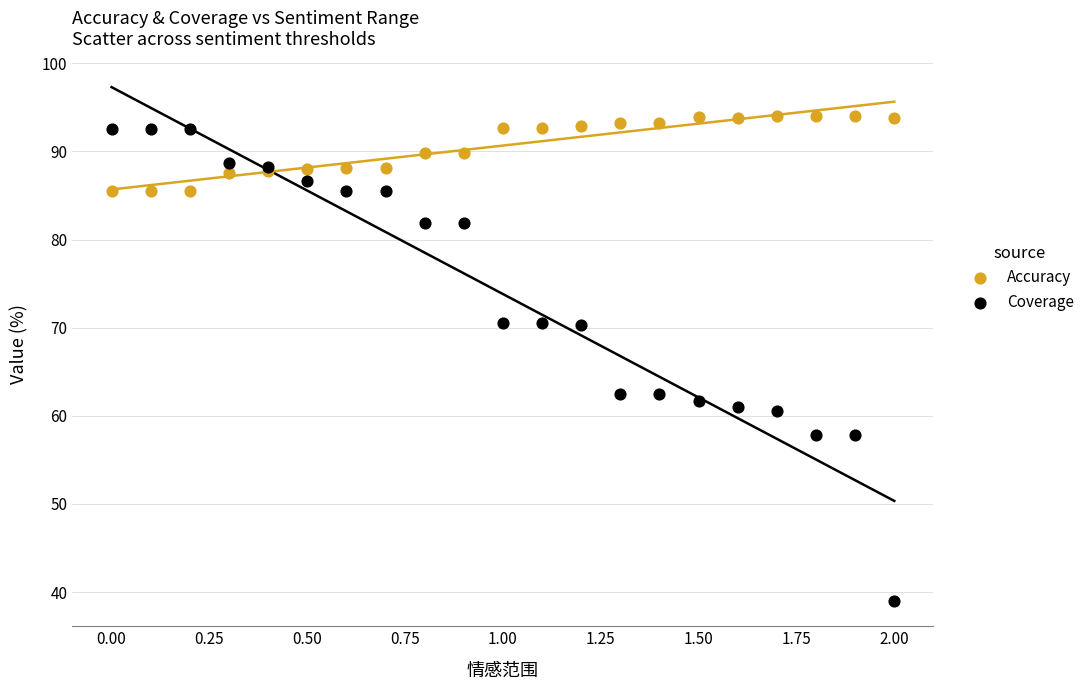

Which series reaches the minimum Y coordinate?

Coverage